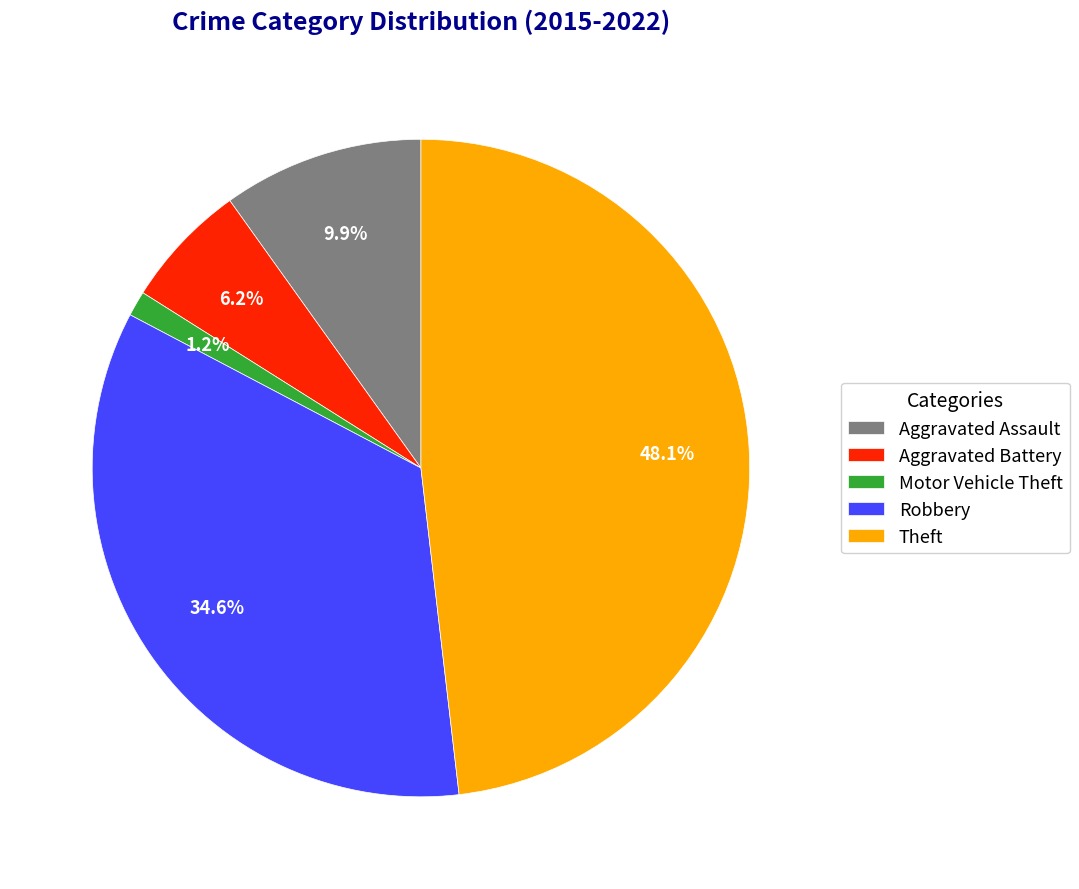

Is Aggravated Battery the majority of the pie?

No